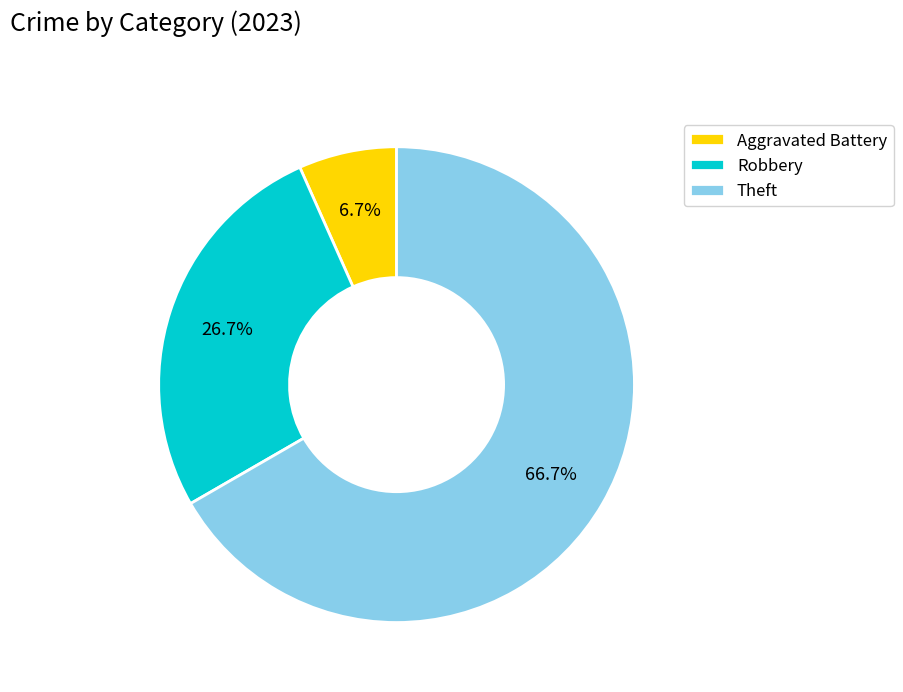

Approximately how many times larger is the value at Robbery compared to Theft?

0.4